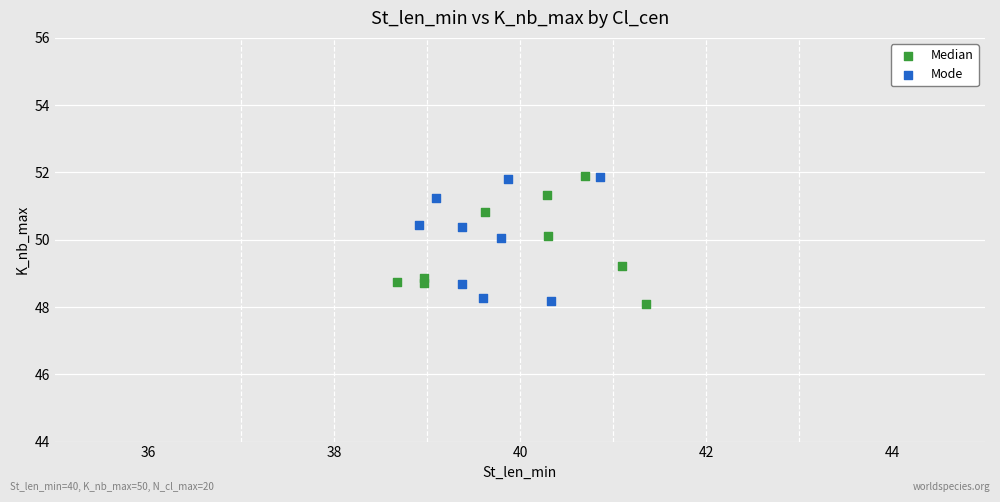

Which series contains the lowest Y value?

Median